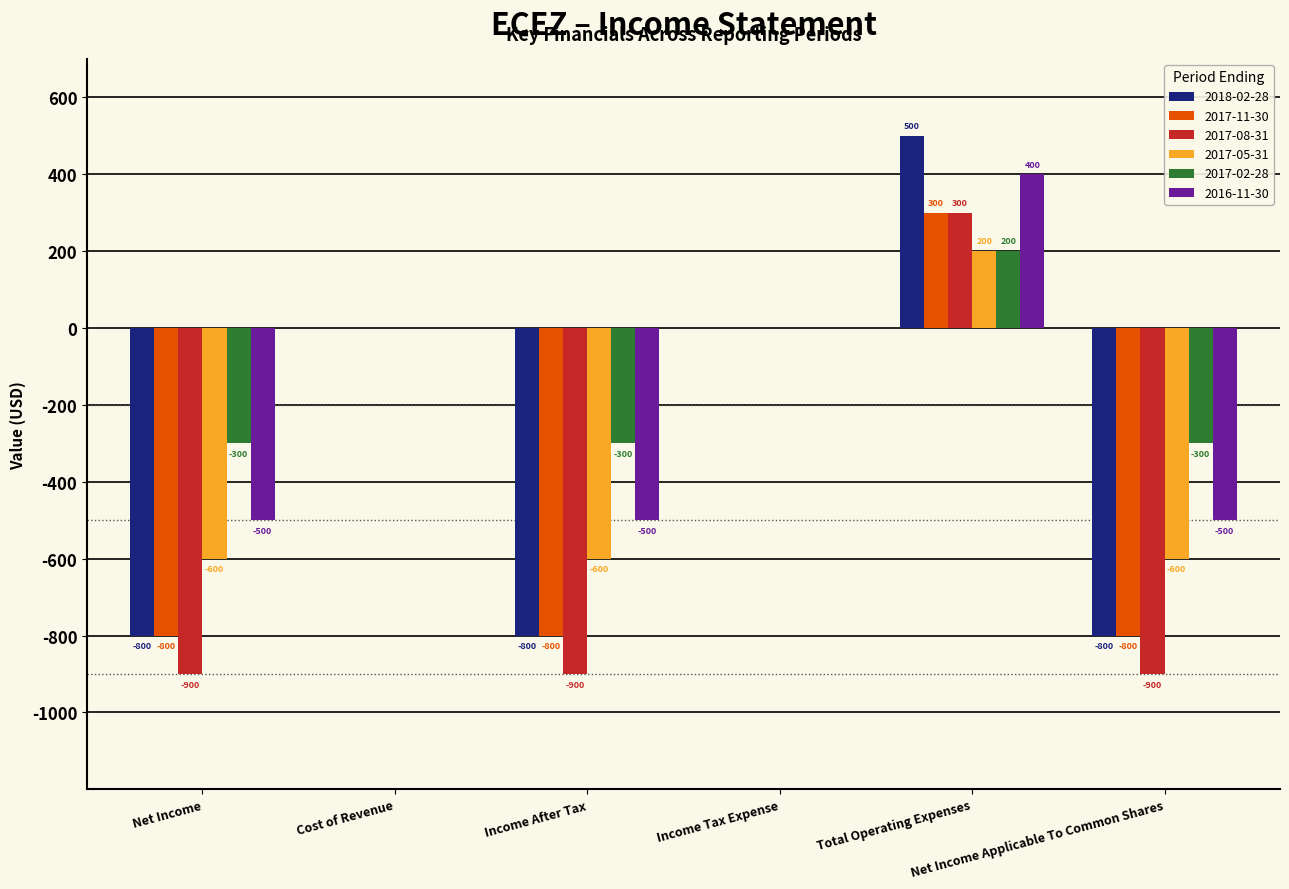

What is the greatest value displayed?

500